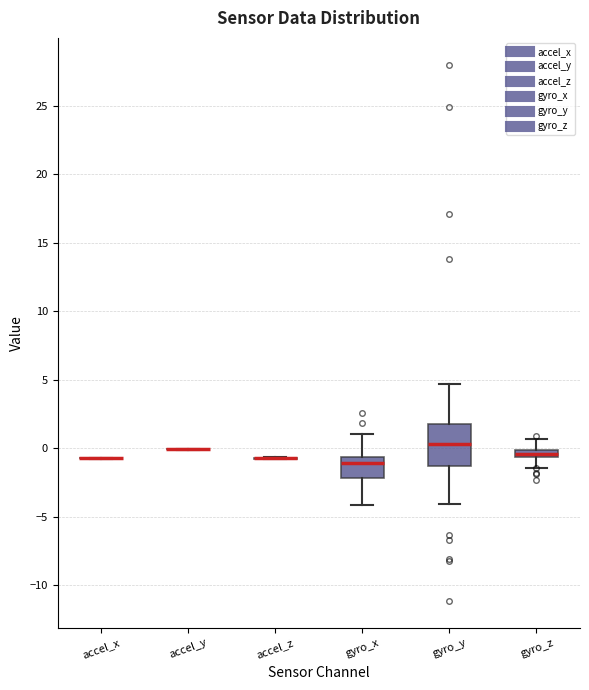

Which box is the tallest, from its lower edge to its upper edge?

gyro_y